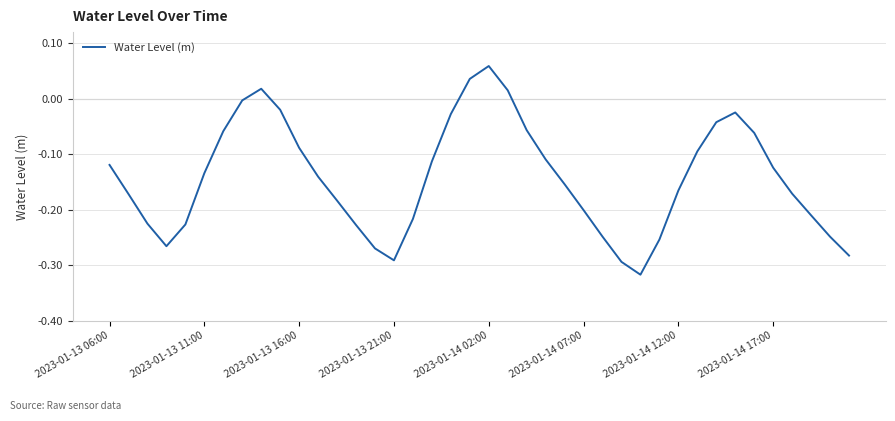

What is the difference between the maximum and minimum values?

0.4